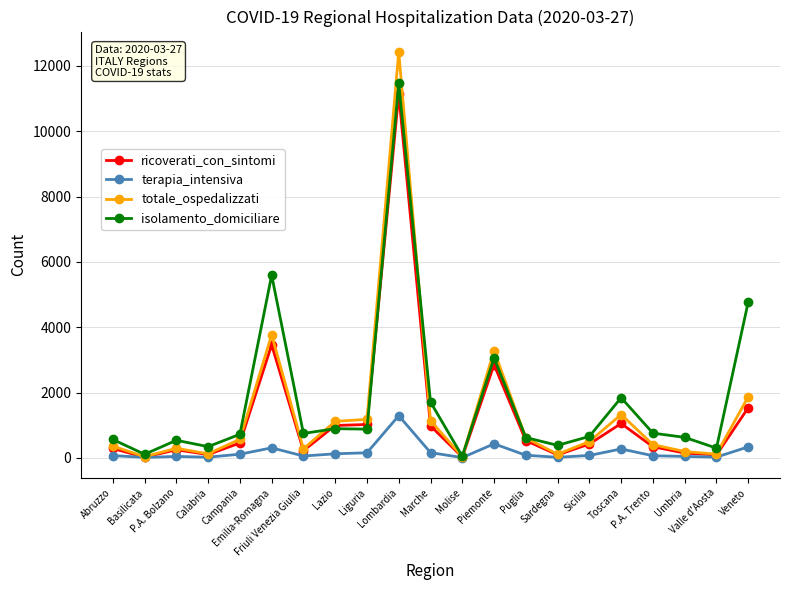

List the series in order of their peak value, lowest first.

terapia_intensiva, ricoverati_con_sintomi, isolamento_domiciliare, totale_ospedalizzati